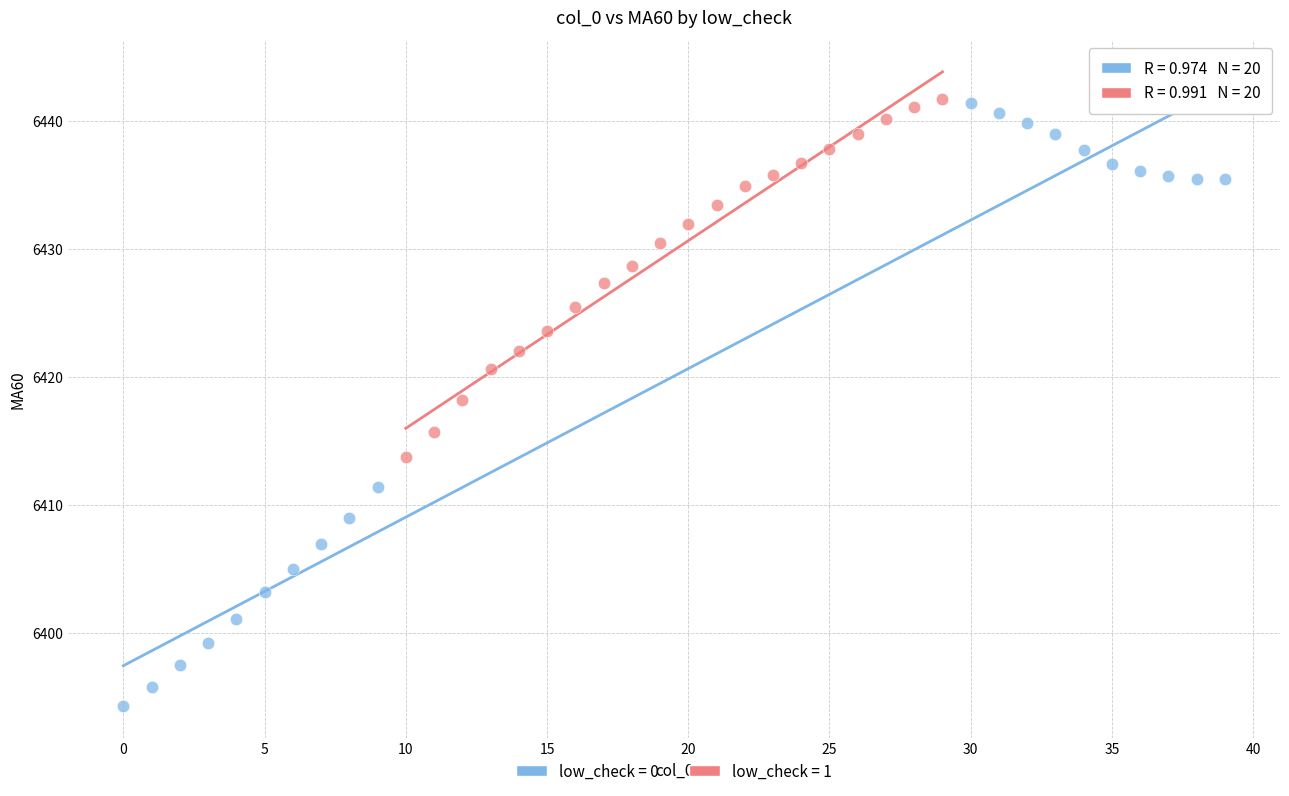

Which series contains the lowest Y value?

low_check = 0